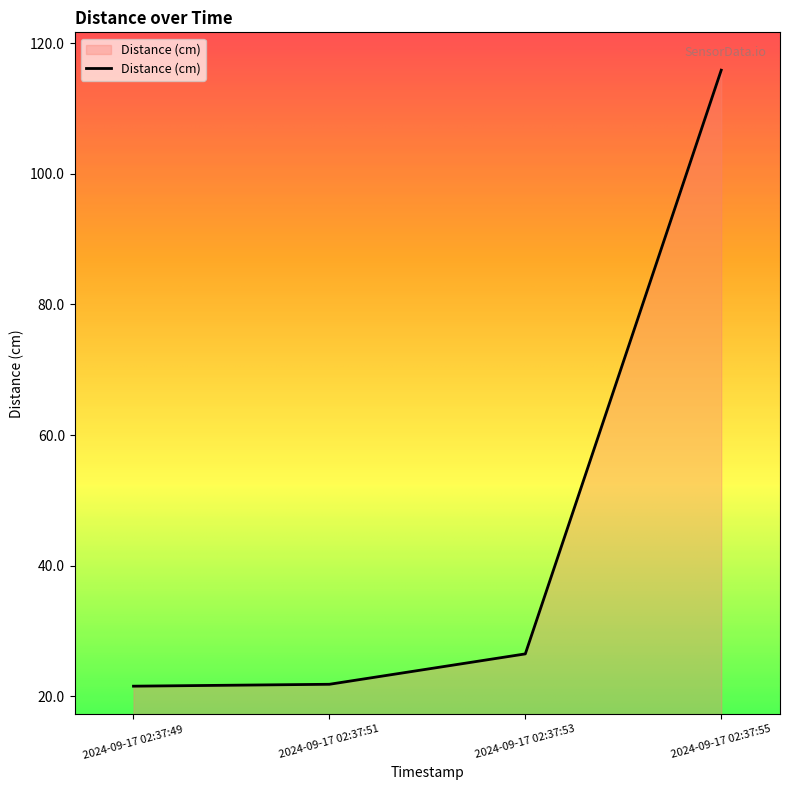

True or false: there are more than 2 points higher than both neighbors.

False